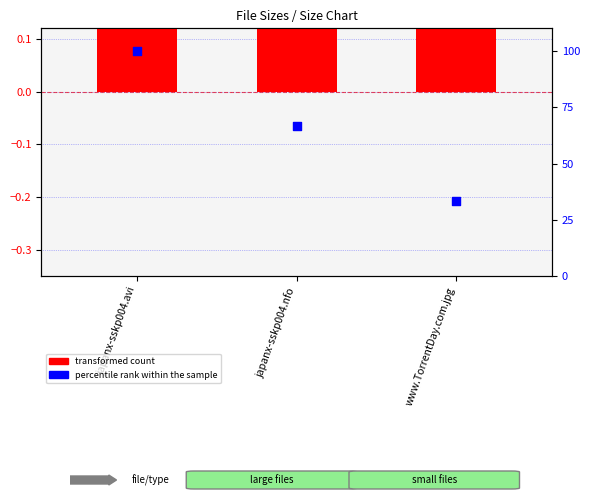

What are all the series names shown in the legend?

transformed count, percentile rank within the sample